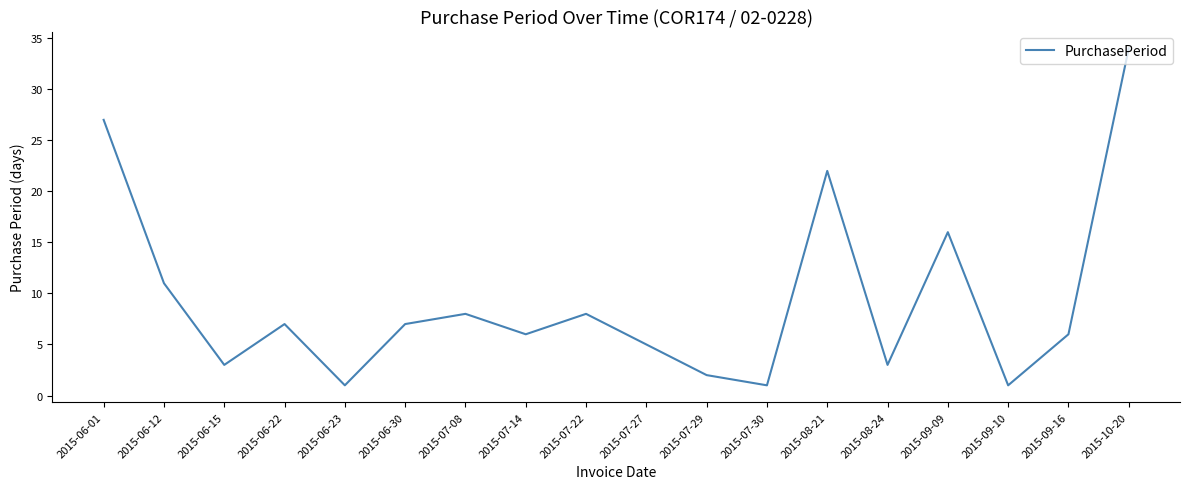

What is the change in value from 2015-07-14 to 2015-08-24?

-3